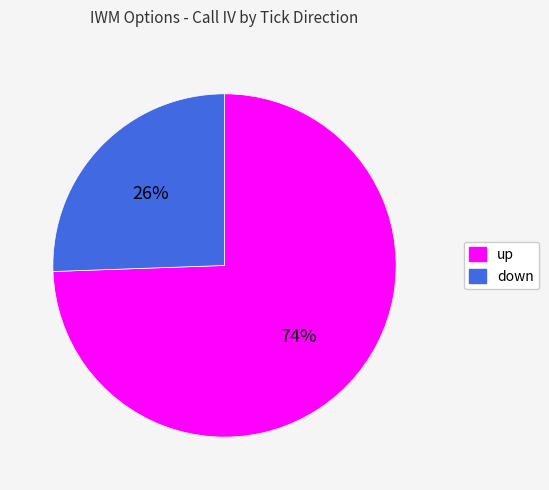

To the nearest percent, what is the average slice percentage?

50%